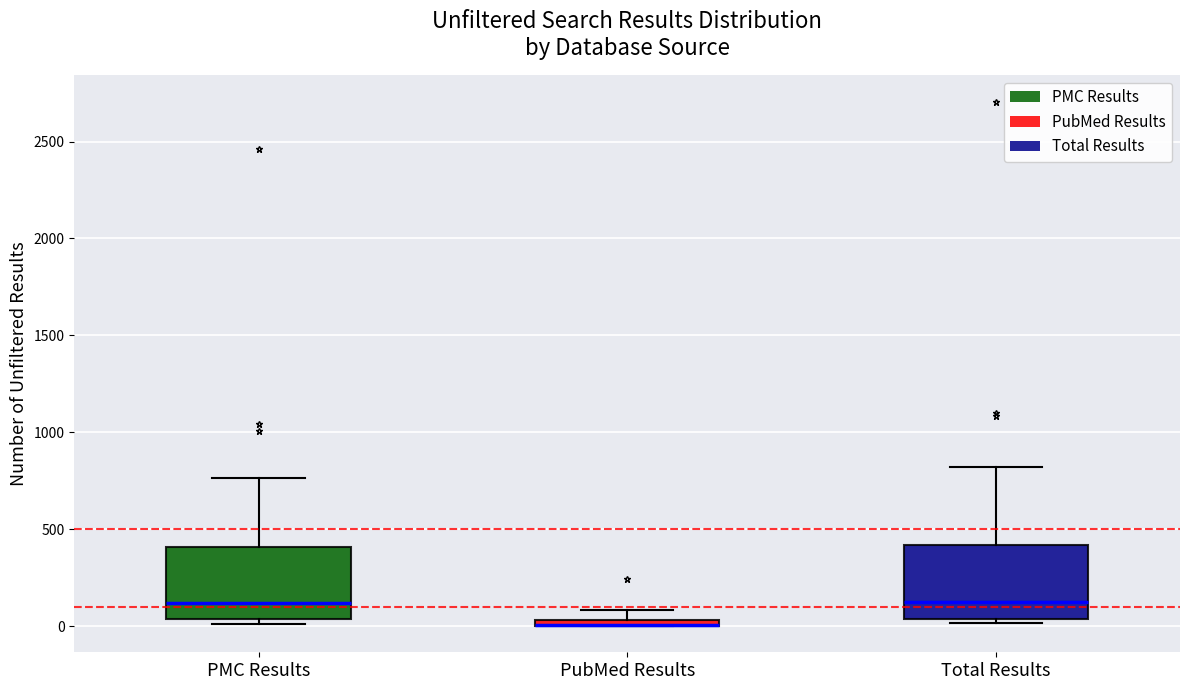

Where does the upper whisker of the box for Total Results end on the y-axis? The values are not printed on the chart, so give them approximately, as read against the axis.

800